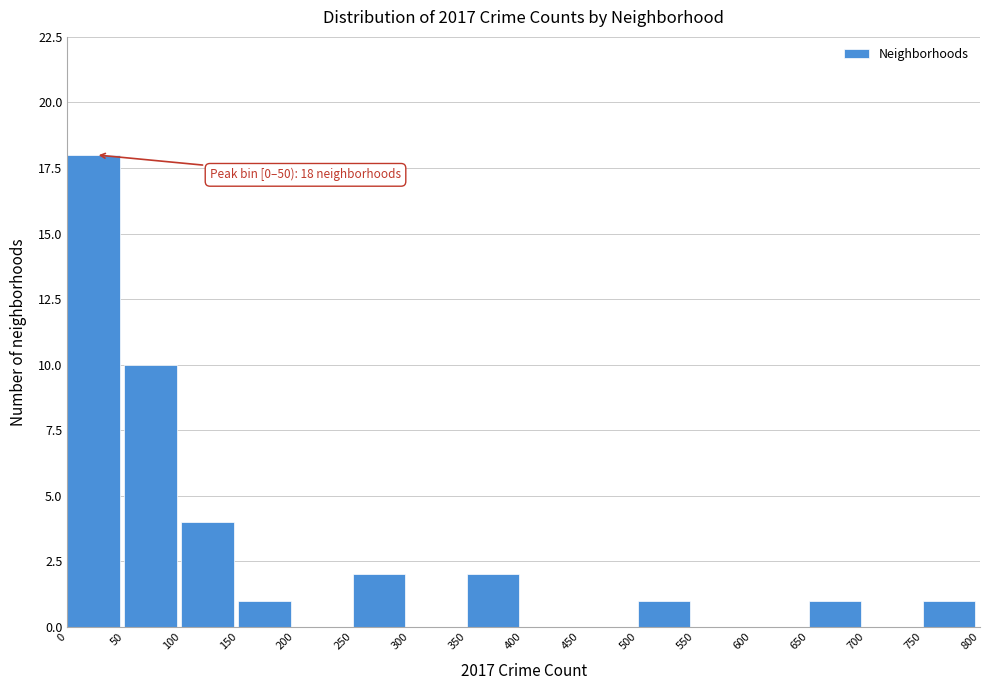

Over which range of the x-axis is the bar tallest?

0 to 50